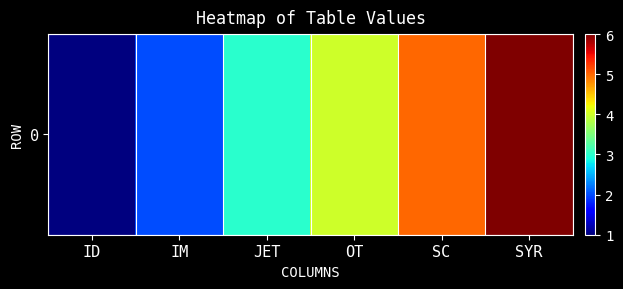

At which category does the chart reach its minimum across all series?

ID